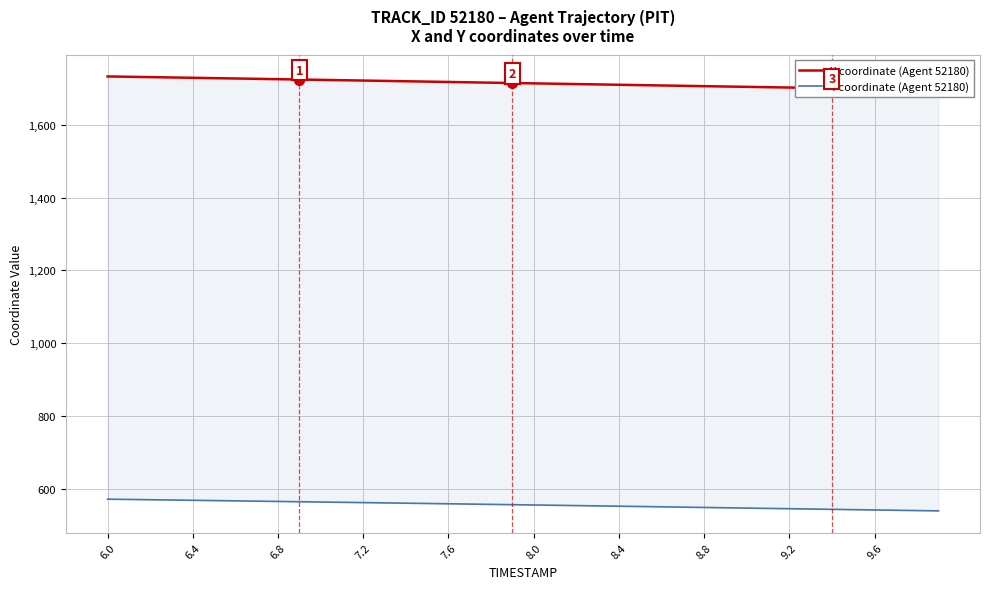

What is the sum of all Y coordinate (Agent 52180) values?

22224.6